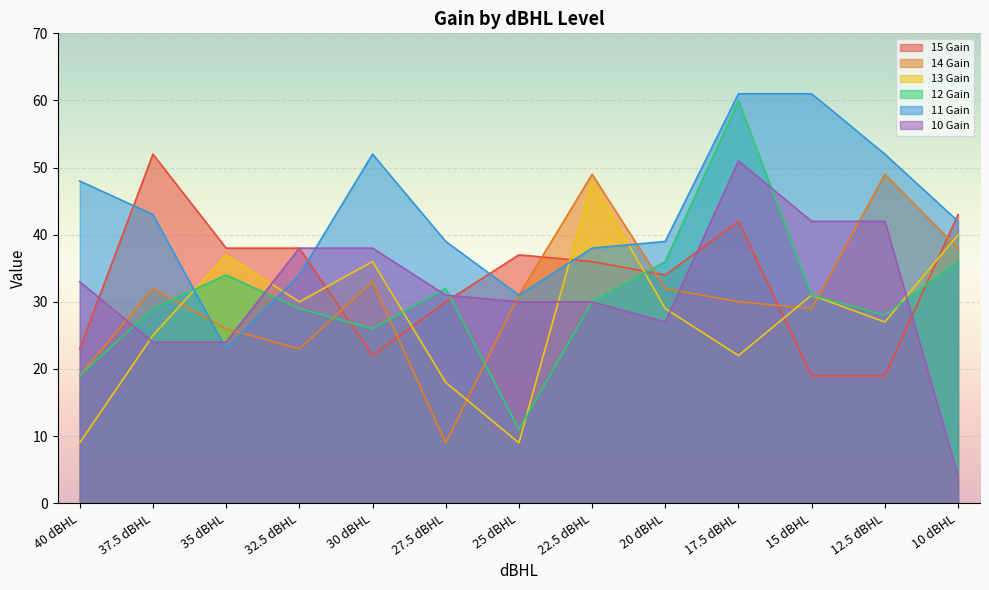

Does the chart display data point markers on the line(s)?

No